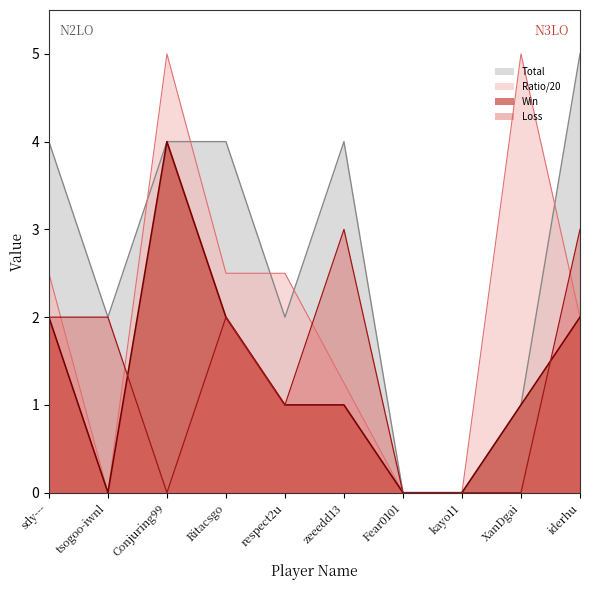

Reading right to left, extract all data points from this chart.

Total: 5.0	1.0	0.0	0.0	4.0	2.0	4.0	4.0	2.0	4.0
Win: 2.0	1.0	0.0	0.0	1.0	1.0	2.0	4.0	0.0	2.0
Loss: 3.0	0.0	0.0	0.0	3.0	1.0	2.0	0.0	2.0	2.0
Ratio: 2.0	5.0	0.0	0.0	1.2	2.5	2.5	5.0	0.0	2.5